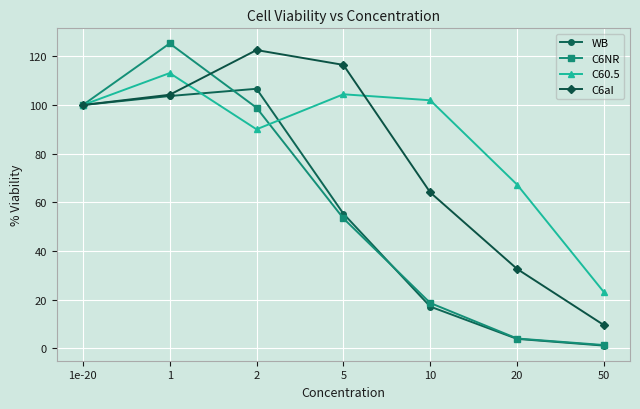

At which label does C6NR reach its peak?

1